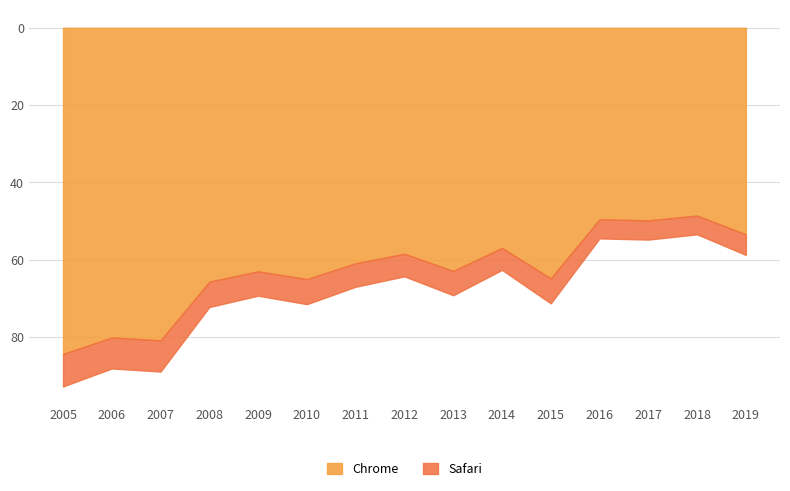

What is the minimum value for Chrome?

48.6